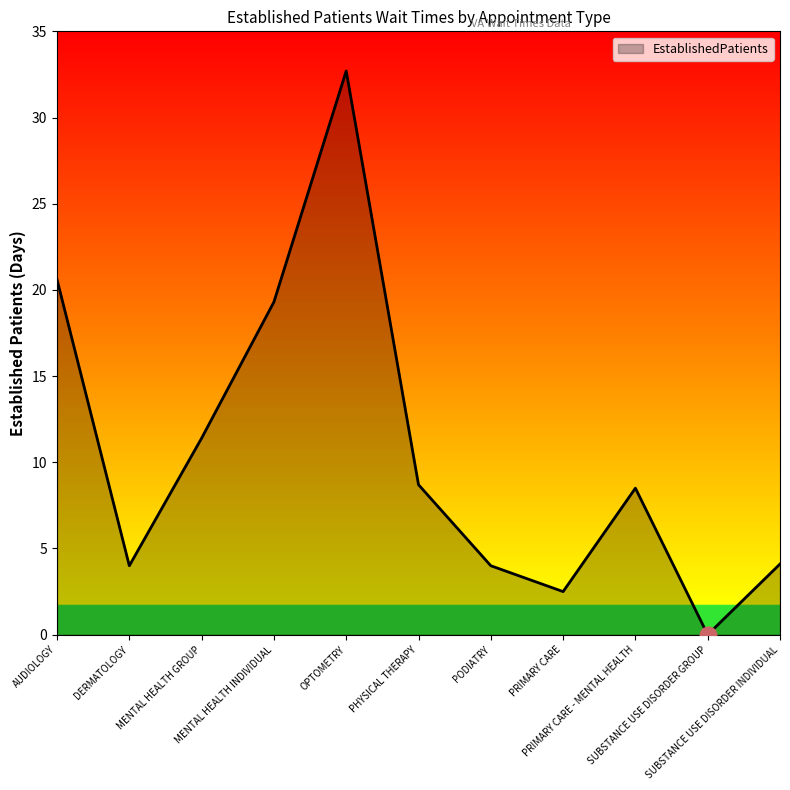

What is the maximum value shown in the chart?

32.7